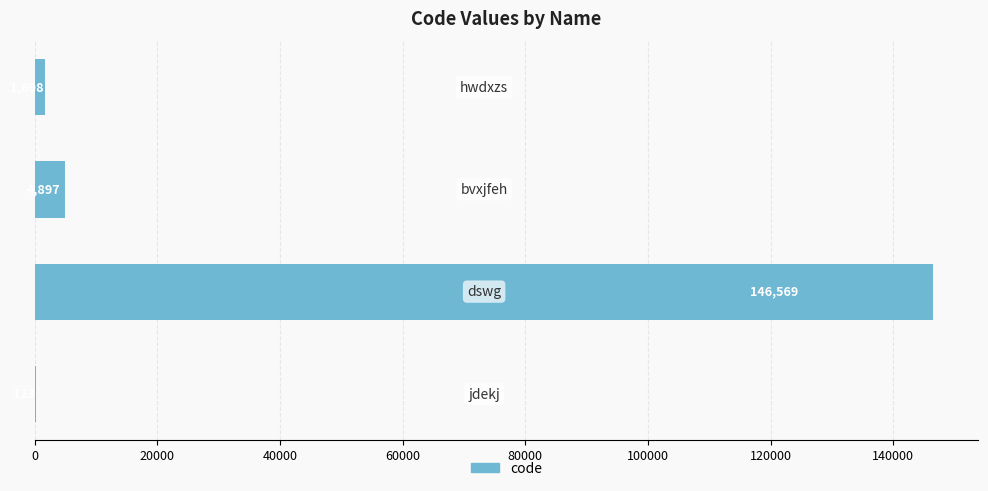

What is the maximum value shown in the chart?

146569